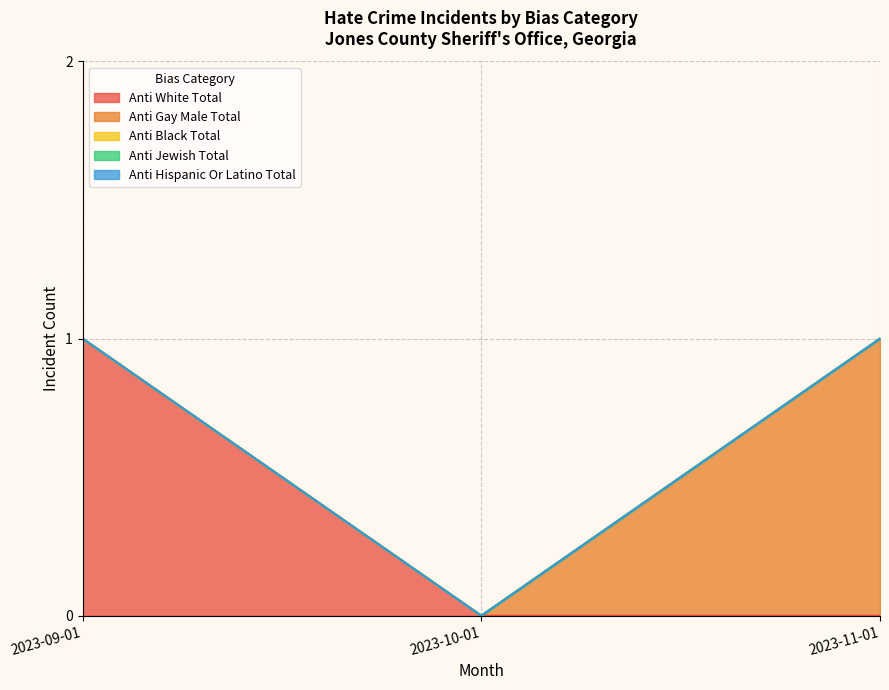

Count the number of categories in the chart.

3